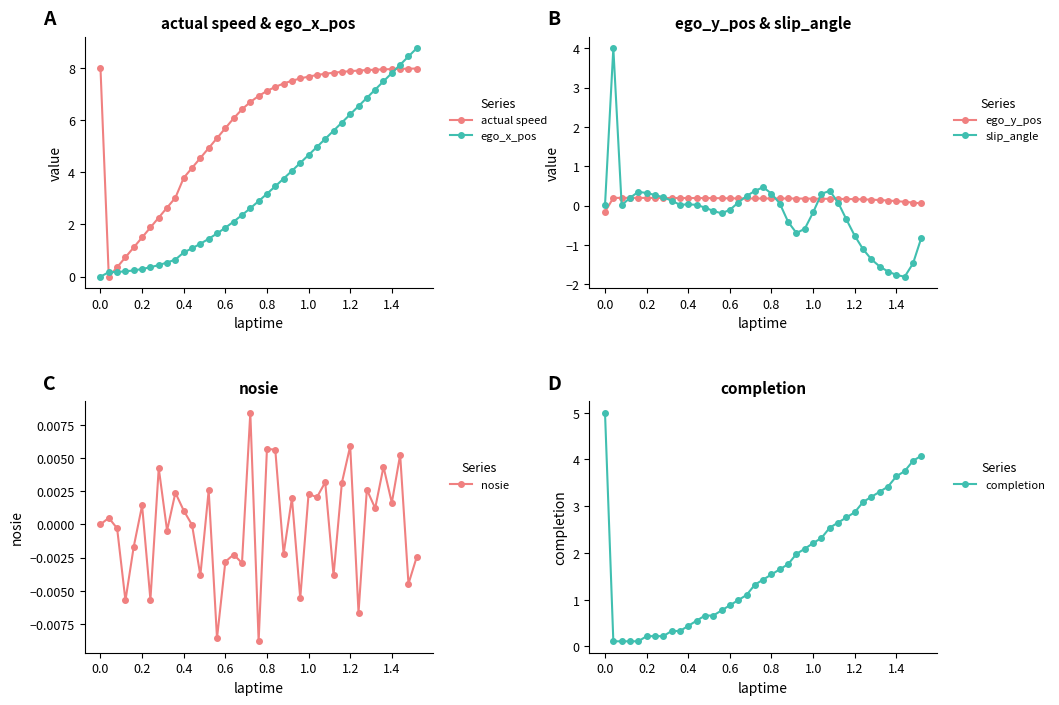

Which series has the widest spread of values?

ego_x_pos